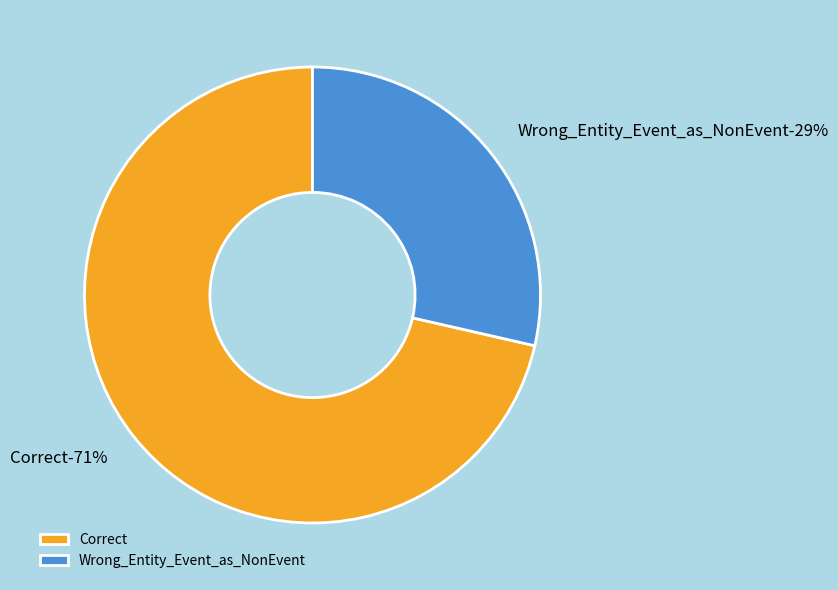

Does any single category account for the majority?

Yes